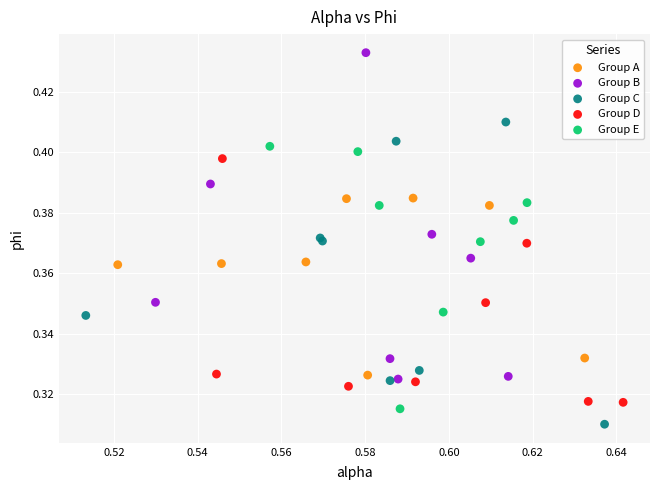

Which series reaches the maximum Y coordinate?

Group B